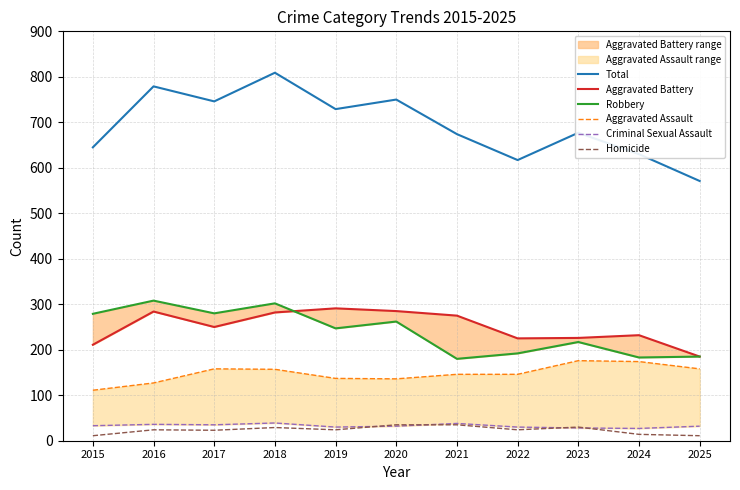

Is the value of Robbery at 2025 greater than the value of Aggravated Assault at 2023?

Yes